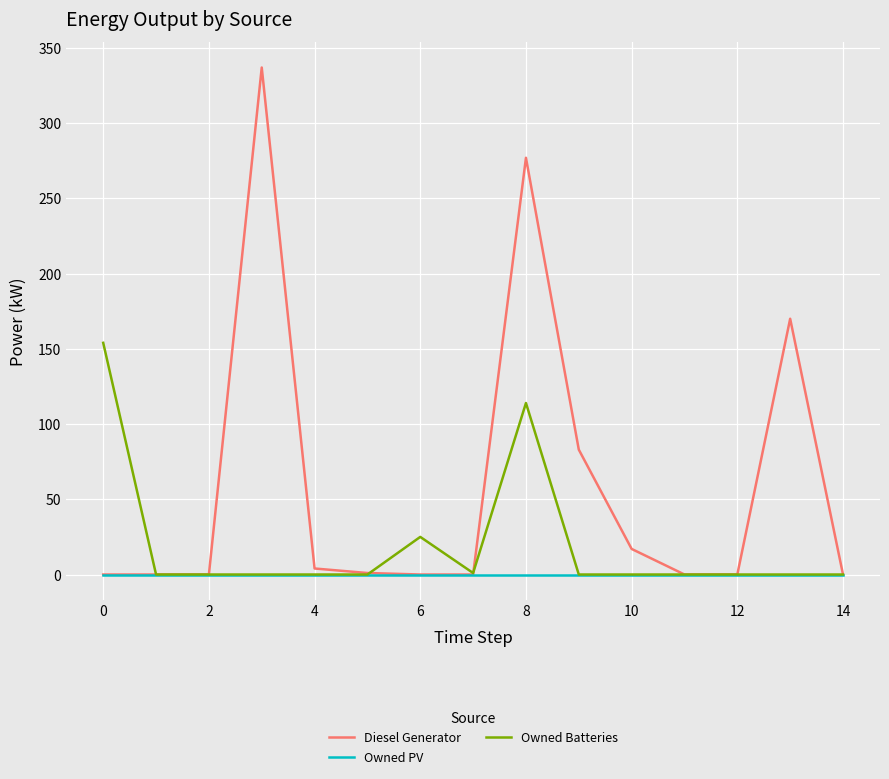

What is the sum of all Owned Batteries values?

294